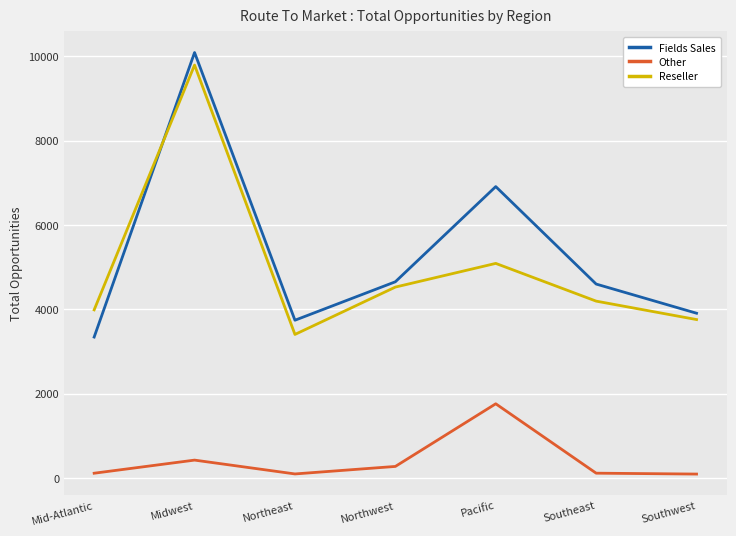

What is the lowest value of the Fields Sales series?

3340